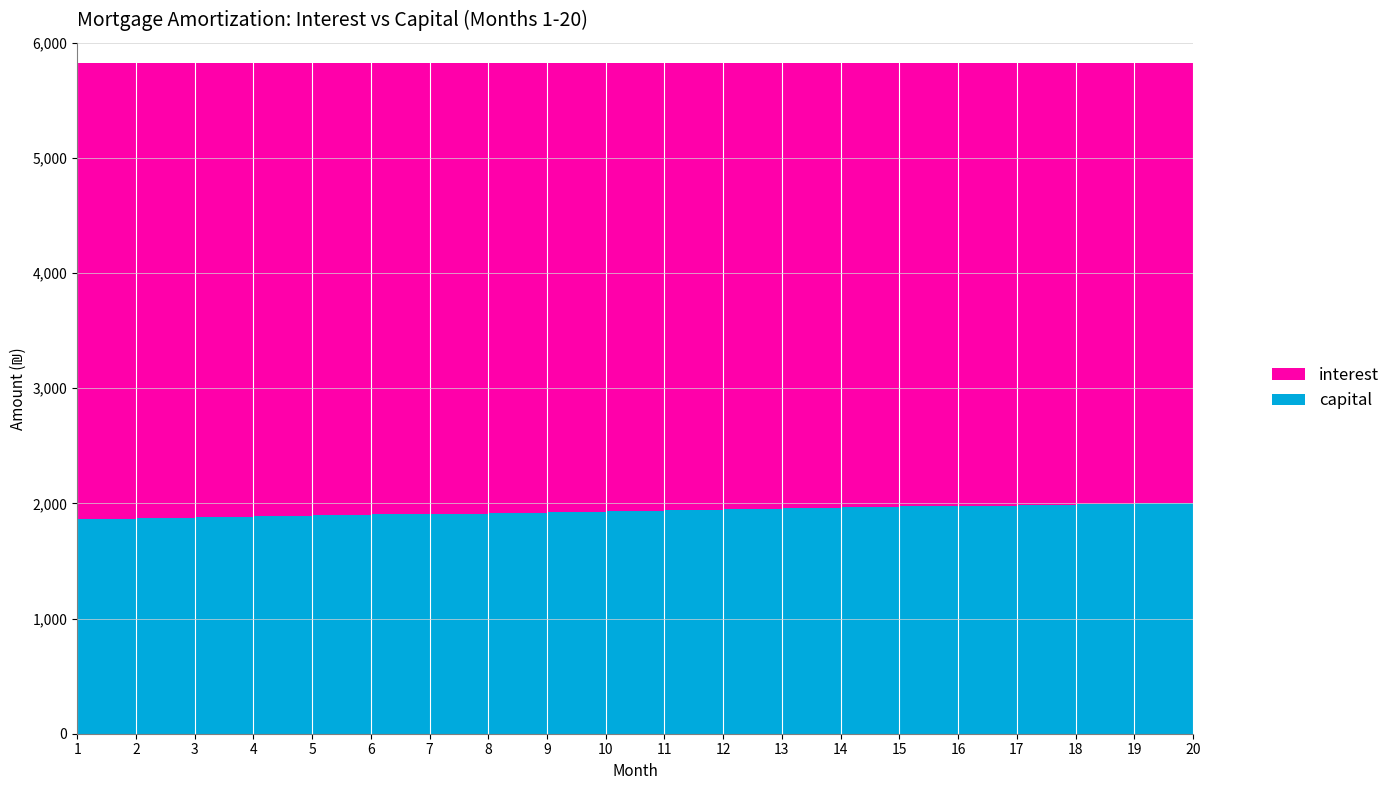

Reading left to right, extract all data points from this chart.

interest: 1=3958.3	2=3950.9	3=3943.5	4=3936.1	5=3928.6	6=3921.1	7=3913.5	8=3906.0	9=3898.4	10=3890.8	11=3883.1	12=3875.4	13=3867.7	14=3859.9	15=3852.1	16=3844.3	17=3836.5	18=3828.6	19=3820.7	20=3812.8
capital: 1=1867.4	2=1874.8	3=1882.2	4=1889.6	5=1897.1	6=1904.6	7=1912.2	8=1919.7	9=1927.3	10=1935.0	11=1942.6	12=1950.3	13=1958.0	14=1965.8	15=1973.6	16=1981.4	17=1989.2	18=1997.1	19=2005.0	20=2012.9